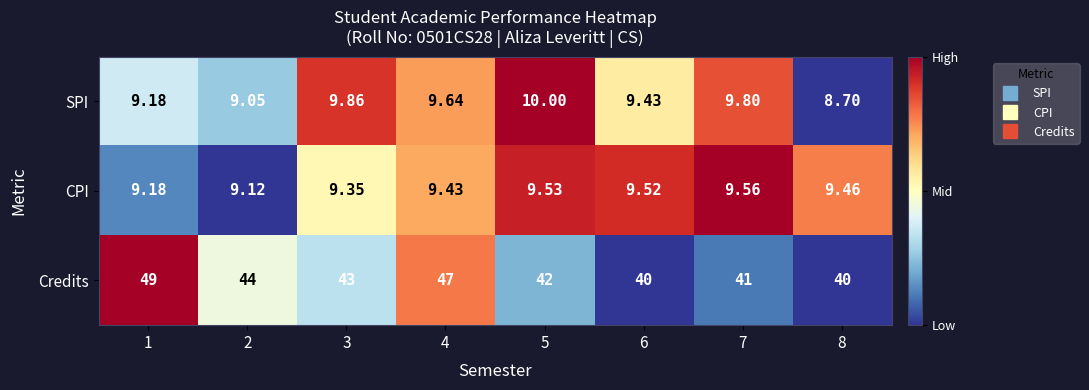

Which series has the largest total across all categories?

Credits